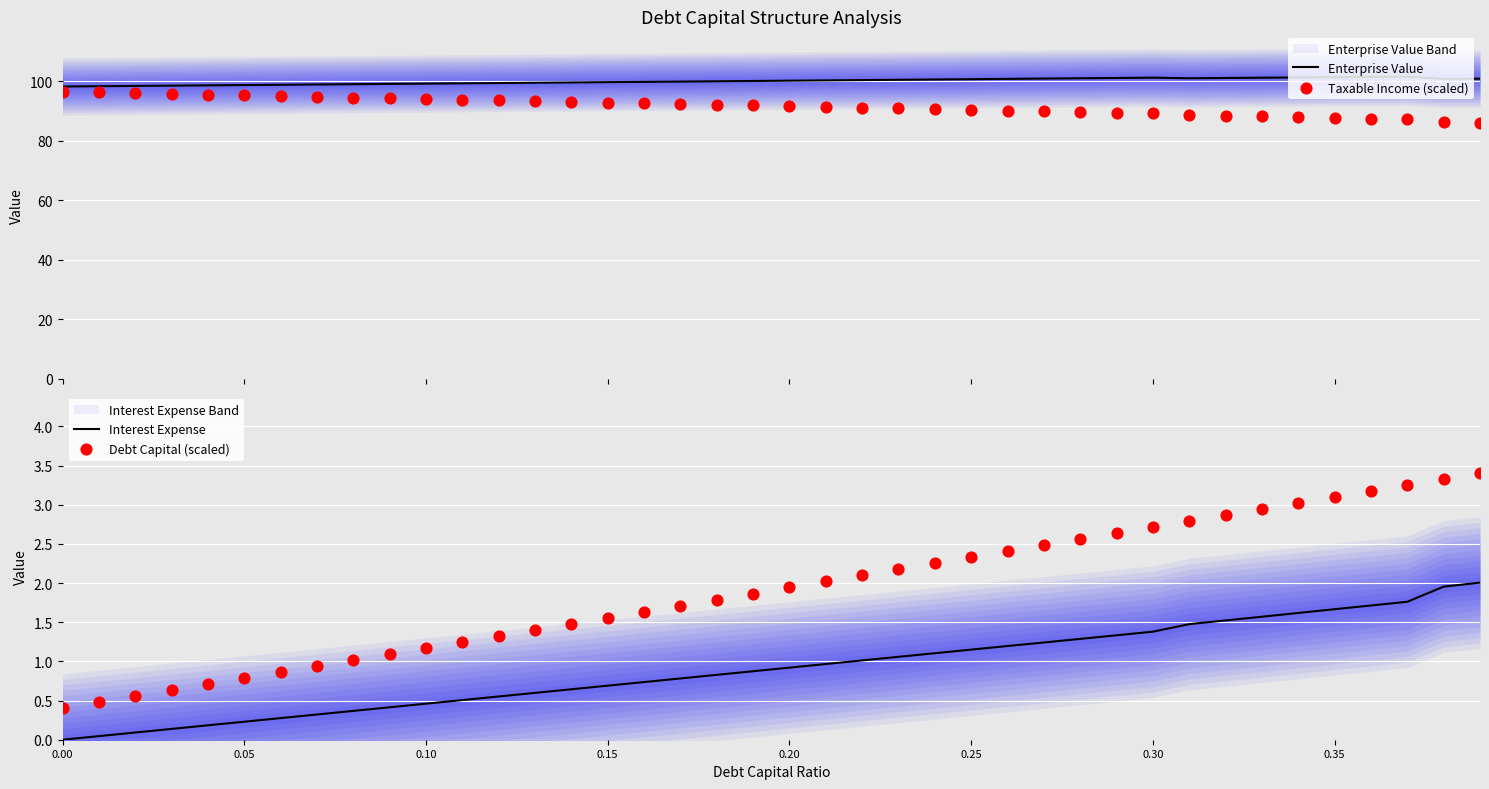

At how many categories does at least one series exceed 40?

40